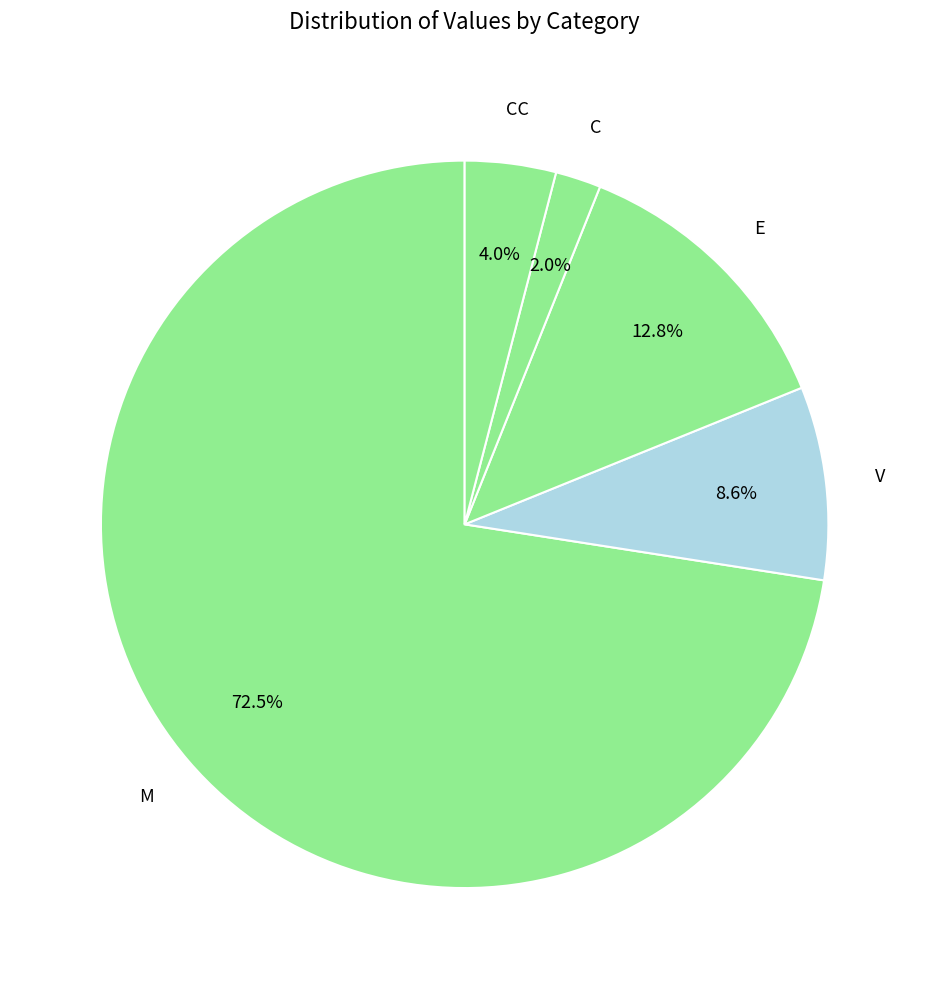

Rank the categories by value from lowest to highest.

C, CC, V, E, M